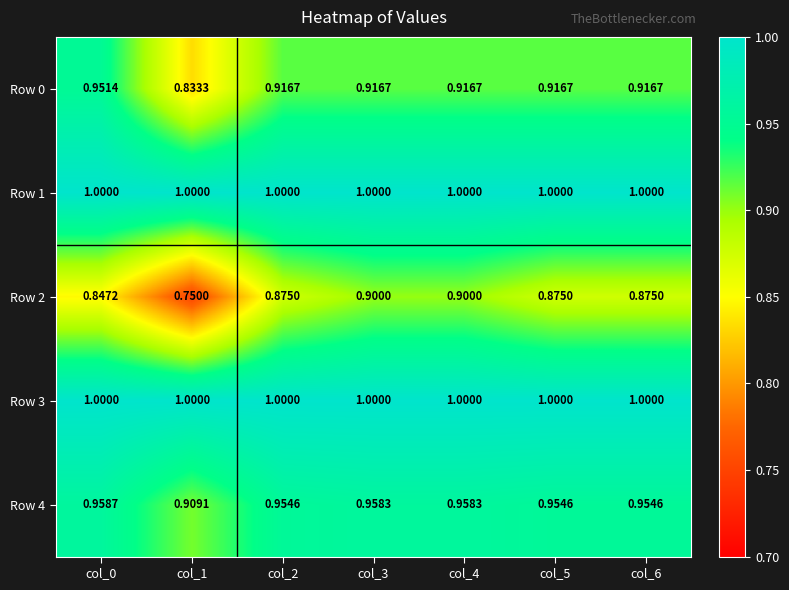

Is the value of Row 2 at col_1 greater than the value of Row 0 at col_3?

No